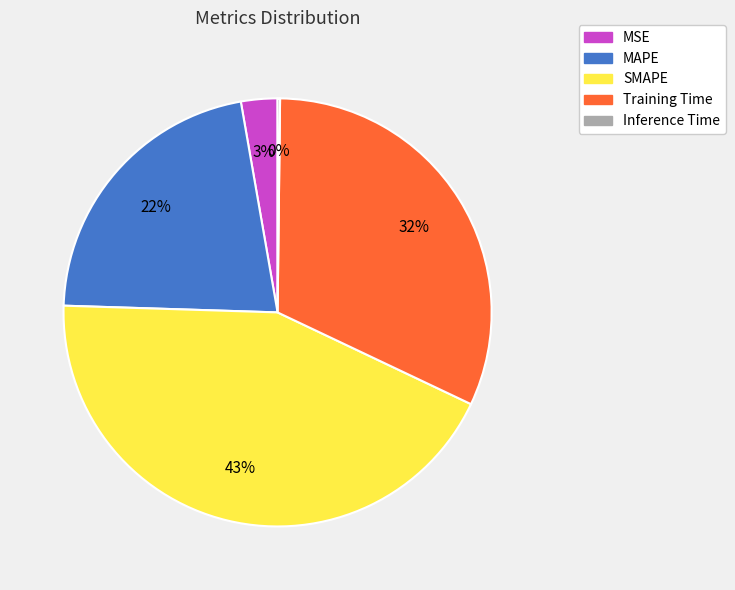

Which has a higher value, MAPE or Training Time?

Training Time